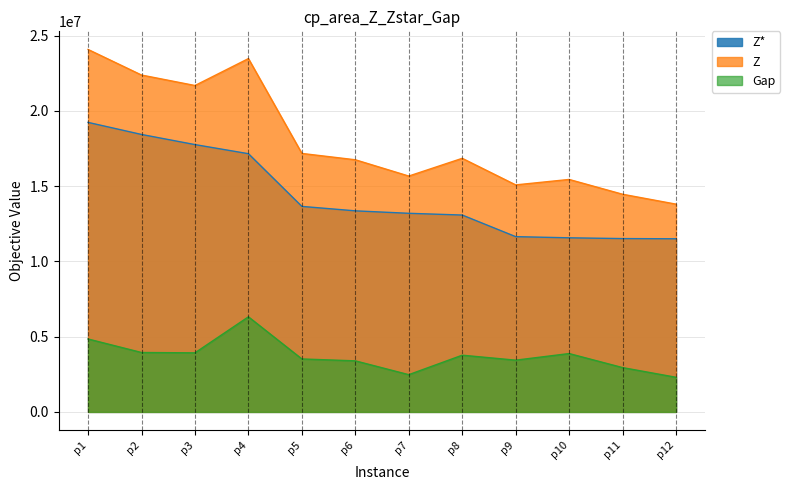

Which series has the largest range (max minus min)?

Z